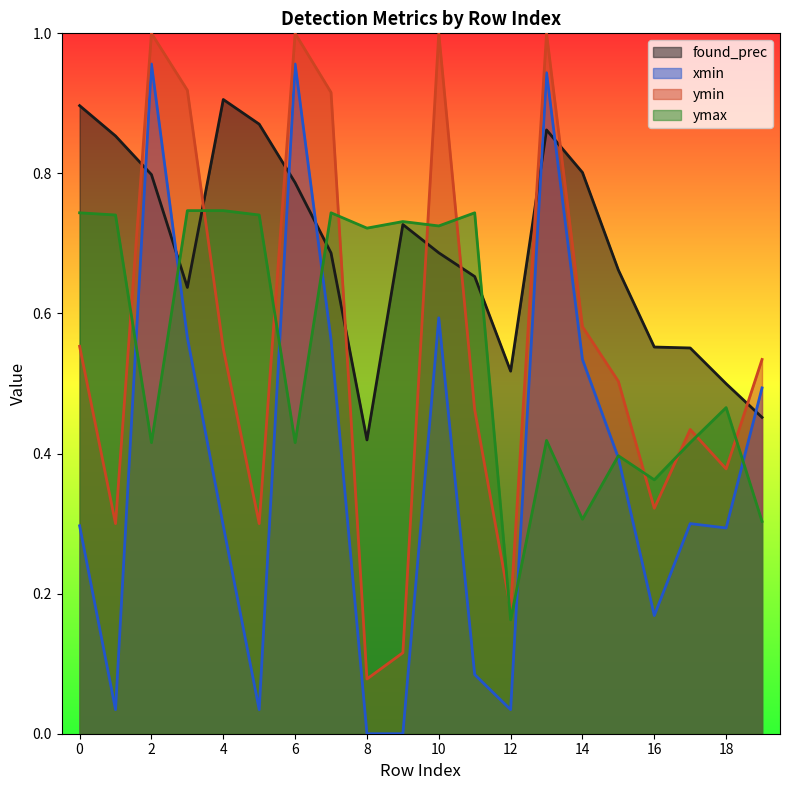

Where do found_prec and xmin first cross each other?

1 and 2